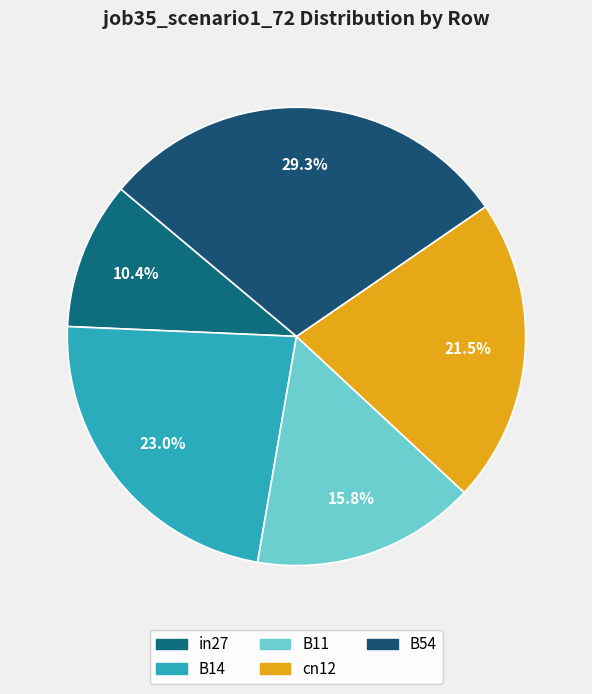

Which has a higher value, B11 or B14?

B14